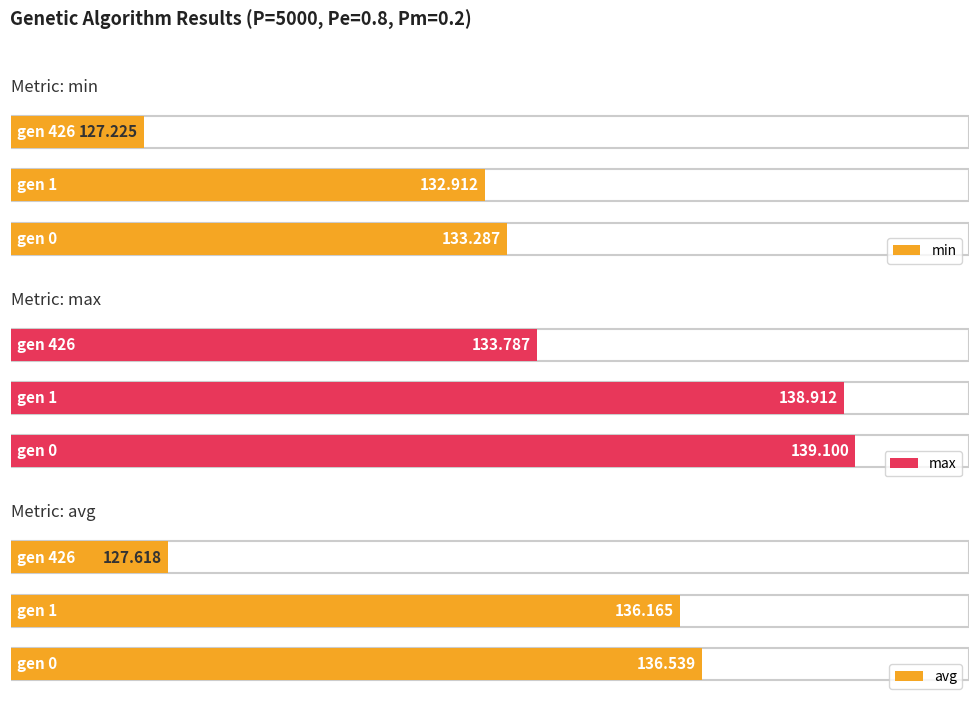

What is the average value of the avg series?

133.4